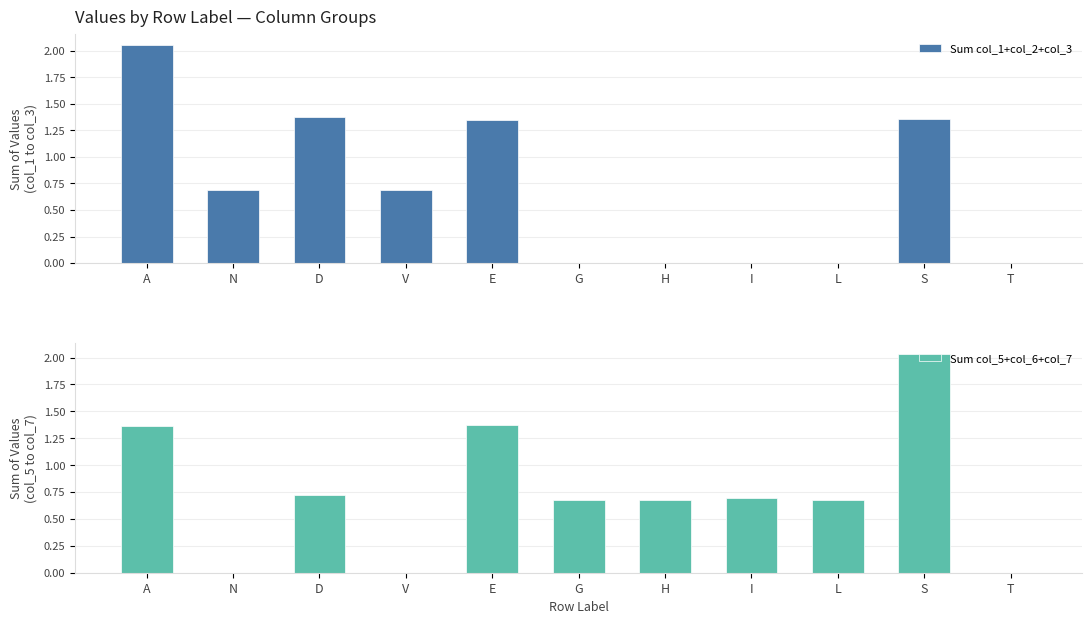

List the series in order of their overall mean, highest first.

Sum col_5+col_6+col_7, Sum col_1+col_2+col_3